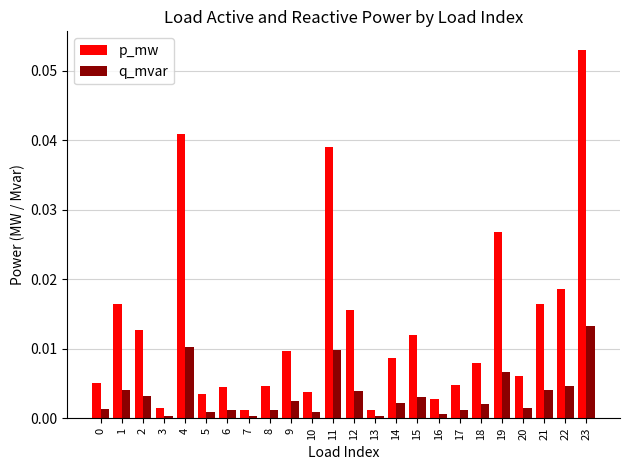

Is the value of p_mw at 19 greater than the value of q_mvar at 0?

Yes